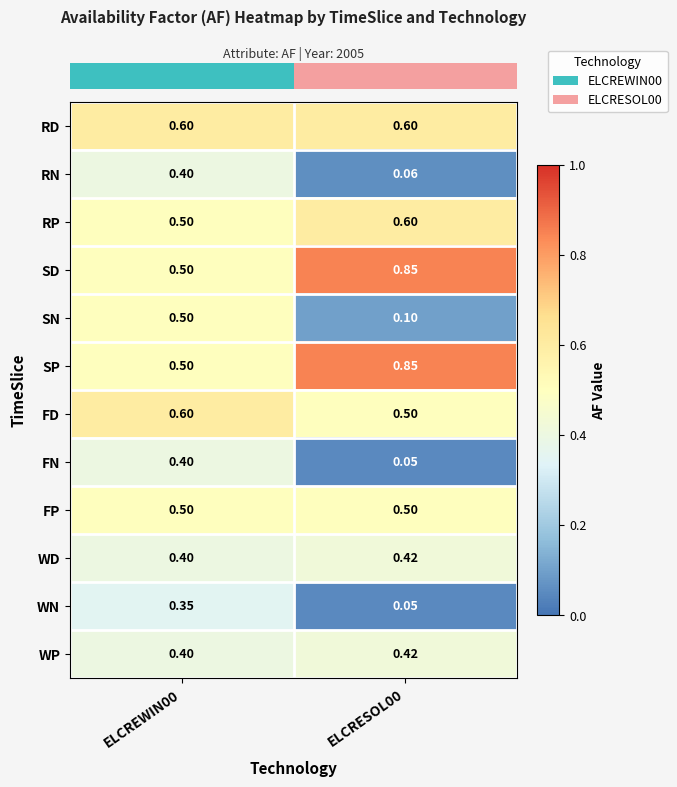

What is the minimum value shown in the chart?

0.1